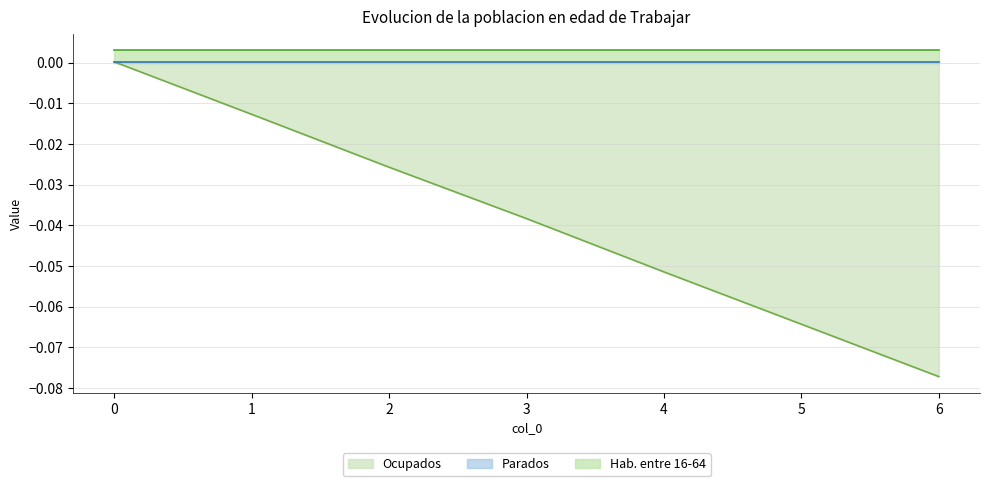

Is it true that Hab. entre 16-64 equals 0.0 at 4?

True